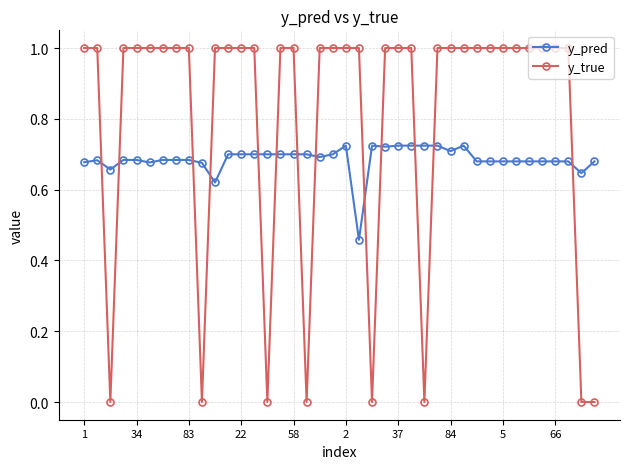

Which series ends up on top after the final intersection of y_pred and y_true?

y_pred